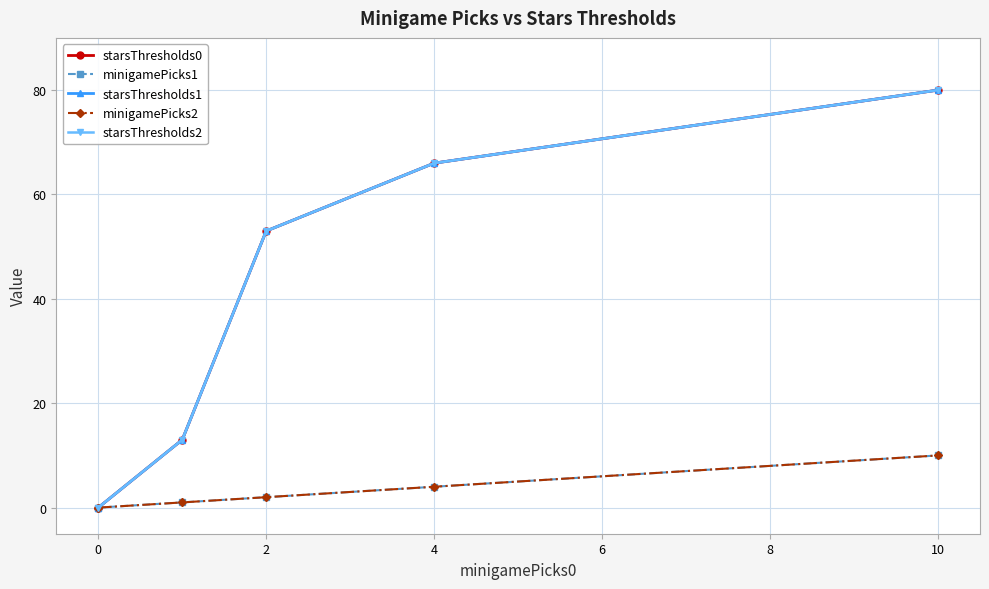

Is this an area chart (filled region under the line)?

No